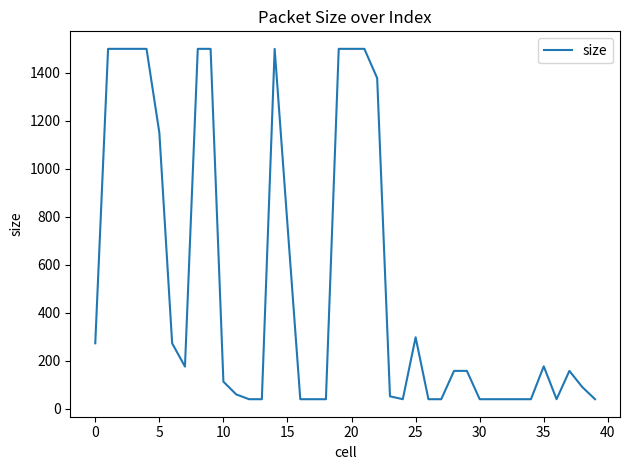

What is the maximum value shown in the chart?

1500